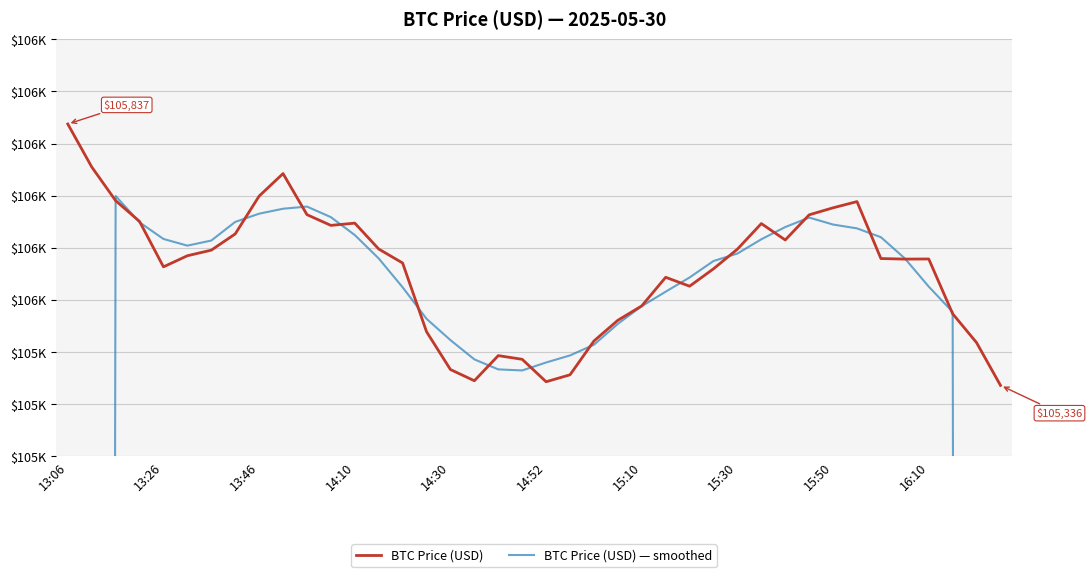

At which label does BTC Price (USD) reach its peak?

13:06